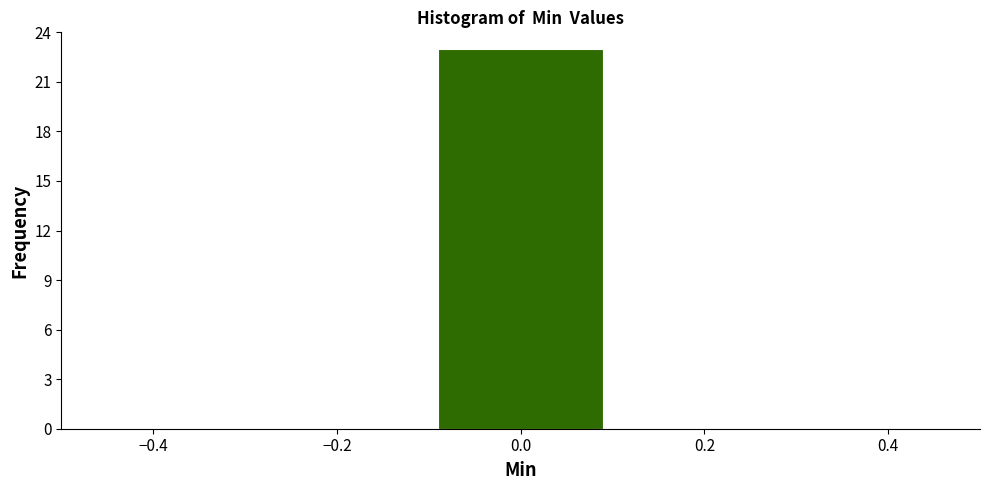

Over which range of the x-axis is the bar tallest?

-0.1 to 0.1